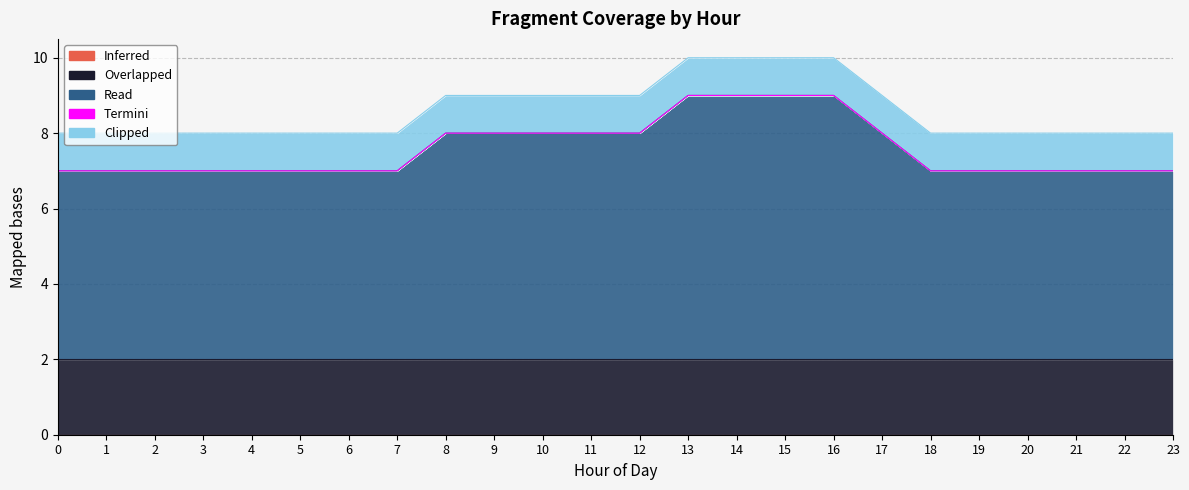

Reading left to right, what are all the values shown in this chart?

Inferred: 0	0	0	0	0	0	0	0	0	0	0	0	0	0	0	0	0	0	0	0	0	0	0	0
Overlapped: 2	2	2	2	2	2	2	2	2	2	2	2	2	2	2	2	2	2	2	2	2	2	2	2
Read: 5	5	5	5	5	5	5	5	6	6	6	6	6	7	7	7	7	6	5	5	5	5	5	5
Termini: 0	0	0	0	0	0	0	0	0	0	0	0	0	0	0	0	0	0	0	0	0	0	0	0
Clipped: 1	1	1	1	1	1	1	1	1	1	1	1	1	1	1	1	1	1	1	1	1	1	1	1